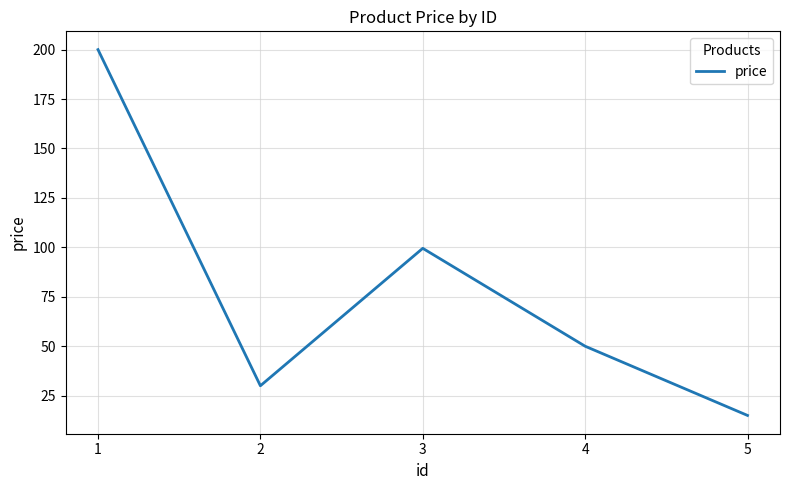

Where does the data first go above 49?

1